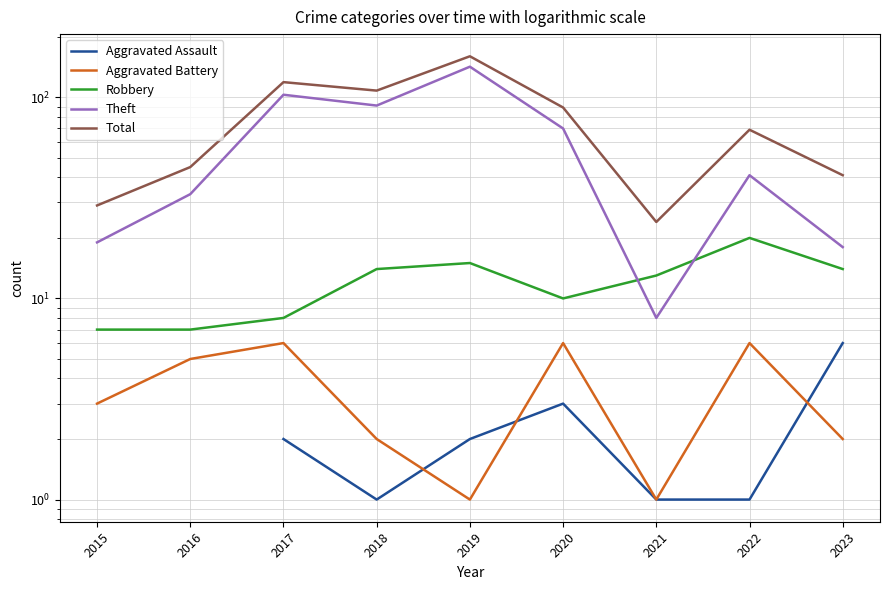

True or false: Robbery has a value of 13.0 at 2021.

True